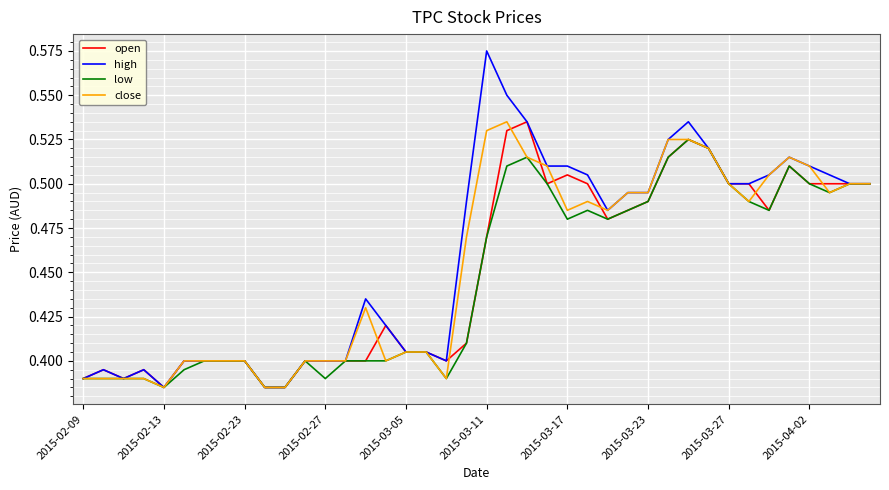

Which series has the widest spread of values?

high